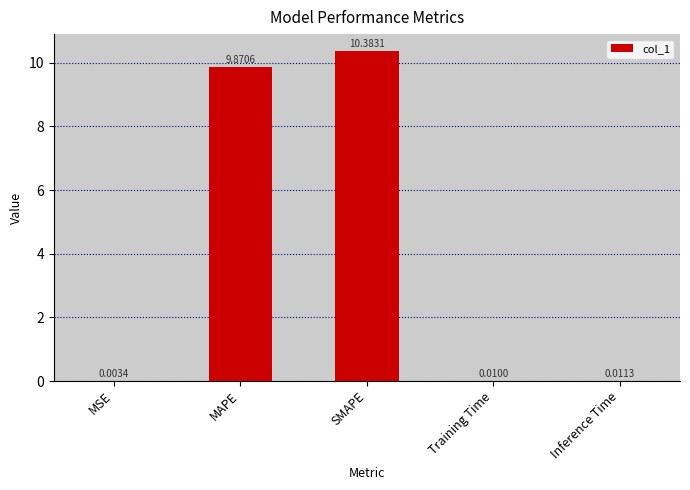

Which label corresponds to the largest value in the chart?

SMAPE